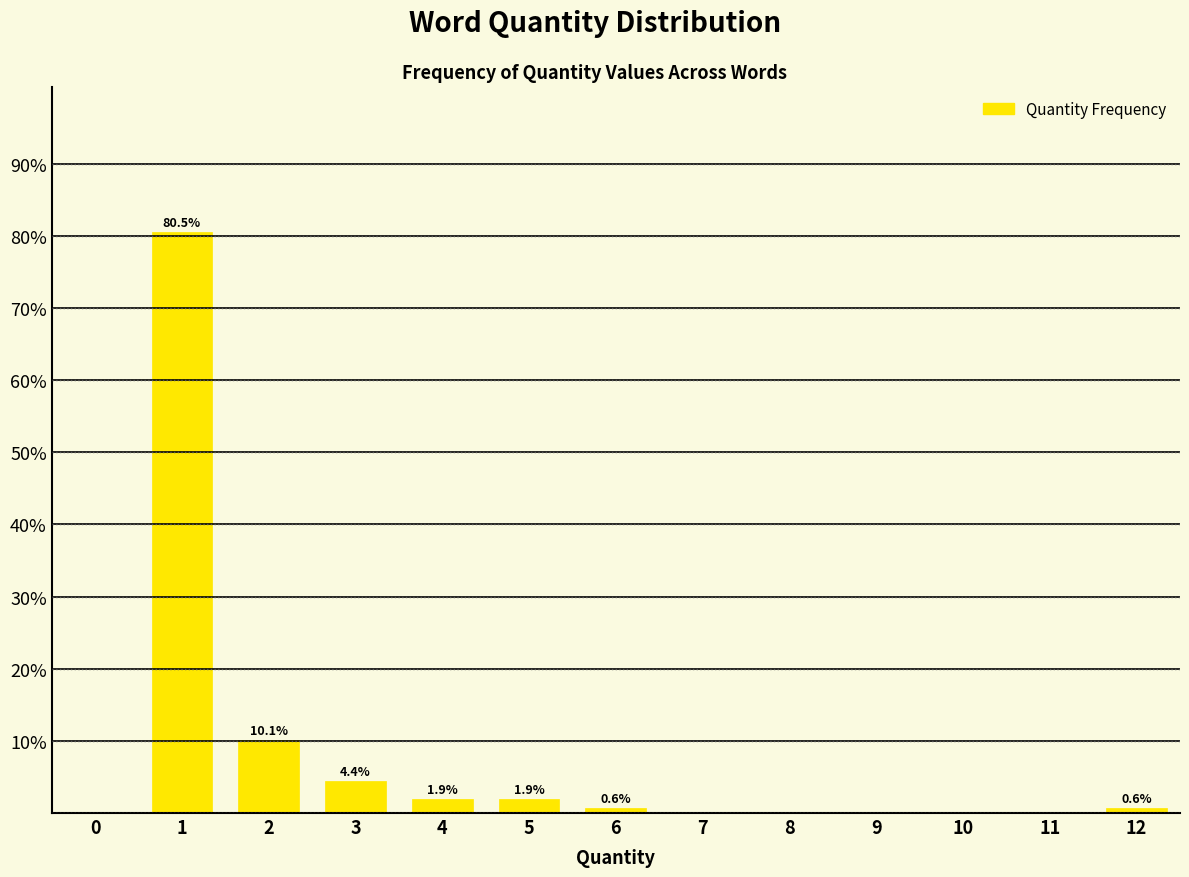

Reading right to left, list all the values displayed in this chart.

12=0.6	11=0.0	10=0.0	9=0.0	8=0.0	7=0.0	6=0.6	5=1.9	4=1.9	3=4.4	2=10.1	1=80.5	0=0.0